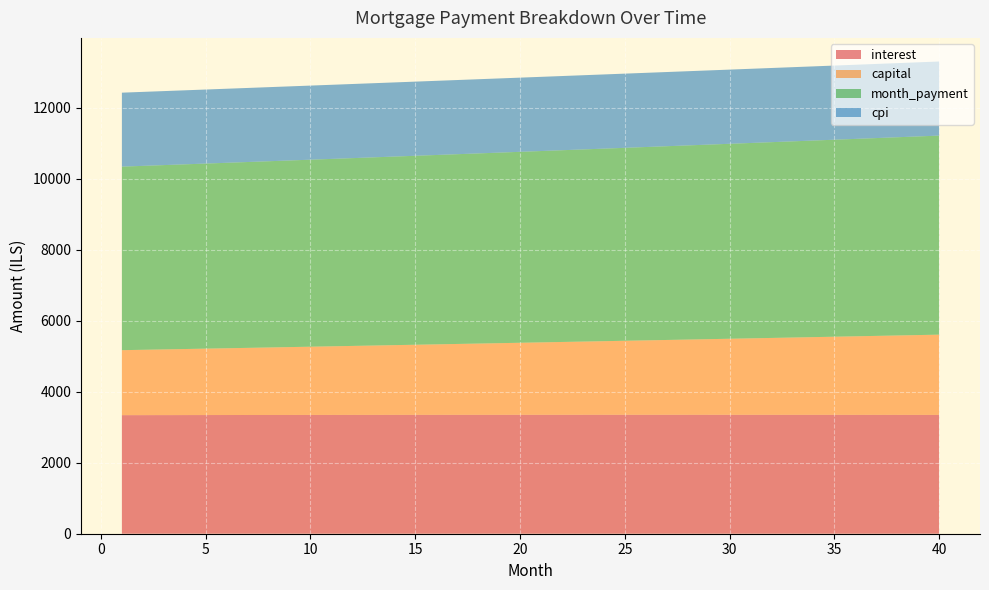

Reading left to right, extract all data points from this chart.

interest: 1=3340.3	2=3341.1	3=3341.9	4=3342.7	5=3343.5	6=3344.2	7=3344.9	8=3345.5	9=3346.1	10=3346.7	11=3347.3	12=3347.8	13=3348.3	14=3348.7	15=3349.1	16=3349.5	17=3349.9	18=3350.2	19=3350.4	20=3350.7	21=3350.9	22=3351.1	23=3351.2	24=3351.3	25=3351.3	26=3351.3	27=3351.3	28=3351.3	29=3351.2	30=3351.0	31=3350.9	32=3350.7	33=3350.4	34=3350.1	35=3349.8	36=3349.4	37=3349.0	38=3348.5	39=3348.0	40=3347.5
capital: 1=1831.0	2=1840.9	3=1850.9	4=1860.9	5=1871.0	6=1881.2	7=1891.4	8=1901.6	9=1911.9	10=1922.3	11=1932.7	12=1943.2	13=1953.8	14=1964.3	15=1975.0	16=1985.7	17=1996.5	18=2007.3	19=2018.2	20=2029.1	21=2040.2	22=2051.2	23=2062.3	24=2073.5	25=2084.8	26=2096.1	27=2107.4	28=2118.9	29=2130.4	30=2141.9	31=2153.5	32=2165.2	33=2177.0	34=2188.8	35=2200.6	36=2212.6	37=2224.6	38=2236.6	39=2248.8	40=2261.0
month_payment: 1=5171.2	2=5182.0	3=5192.8	4=5203.6	5=5214.5	6=5225.3	7=5236.2	8=5247.1	9=5258.1	10=5269.0	11=5280.0	12=5291.0	13=5302.0	14=5313.1	15=5324.1	16=5335.2	17=5346.3	18=5357.5	19=5368.6	20=5379.8	21=5391.0	22=5402.3	23=5413.5	24=5424.8	25=5436.1	26=5447.4	27=5458.8	28=5470.1	29=5481.5	30=5493.0	31=5504.4	32=5515.9	33=5527.4	34=5538.9	35=5550.4	36=5562.0	37=5573.6	38=5585.2	39=5596.8	40=5608.5
cpi: 1=2083.9	2=2084.4	3=2084.8	4=2085.3	5=2085.8	6=2086.2	7=2086.6	8=2087.0	9=2087.3	10=2087.7	11=2088.0	12=2088.3	13=2088.6	14=2088.8	15=2089.1	16=2089.3	17=2089.5	18=2089.7	19=2089.8	20=2089.9	21=2090.1	22=2090.1	23=2090.2	24=2090.2	25=2090.2	26=2090.2	27=2090.2	28=2090.1	29=2090.0	30=2089.9	31=2089.8	32=2089.7	33=2089.5	34=2089.3	35=2089.0	36=2088.8	37=2088.5	38=2088.2	39=2087.8	40=2087.5